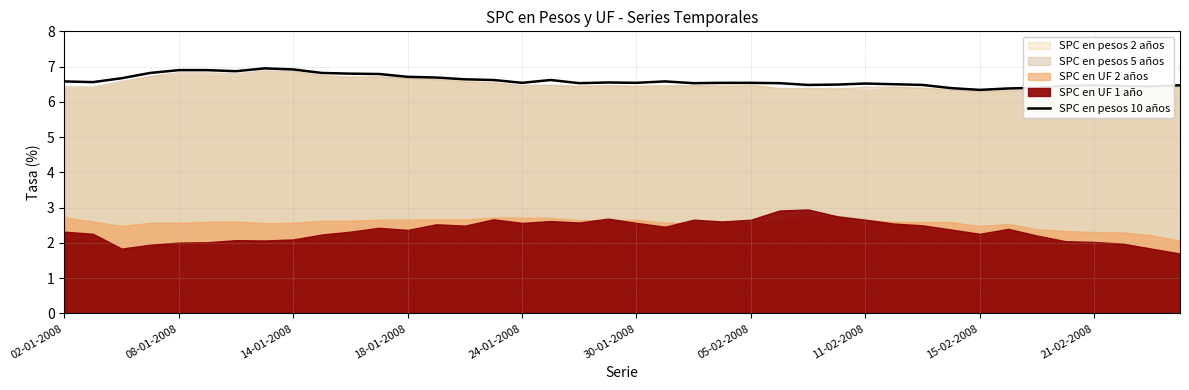

The value of SPC en pesos 10 años at 15-02-2008 is 3.8. True or false?

False